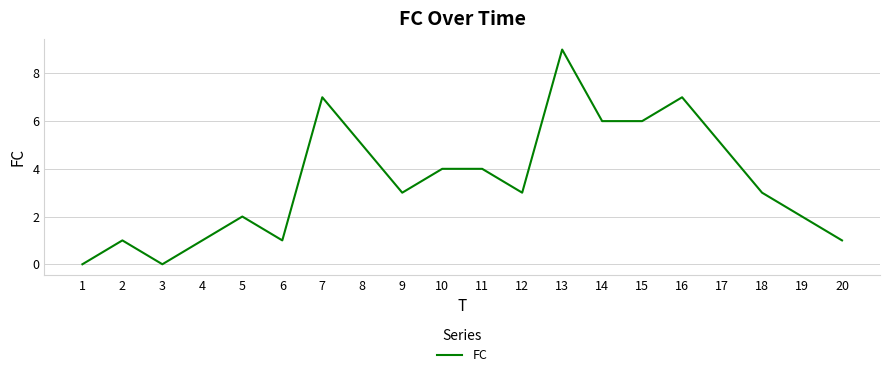

What value does the data have at 7?

7